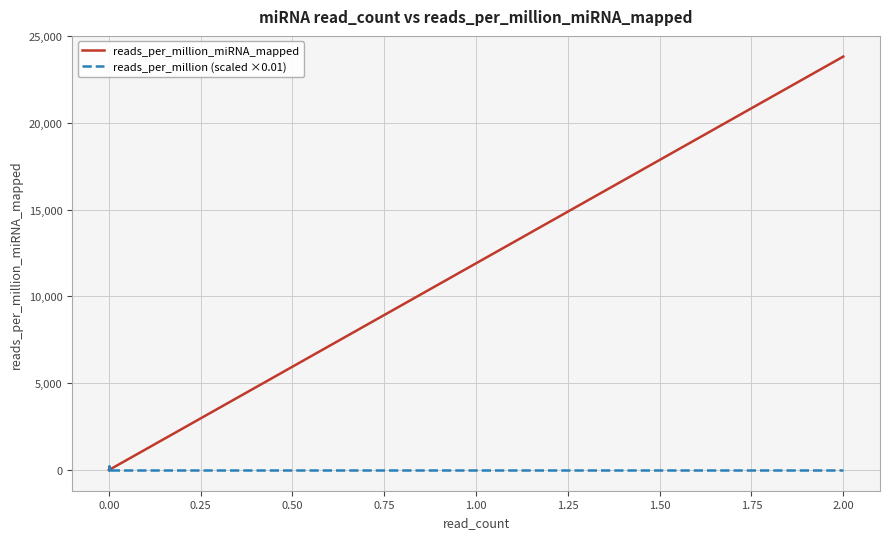

How many categories are shown in the chart?

20